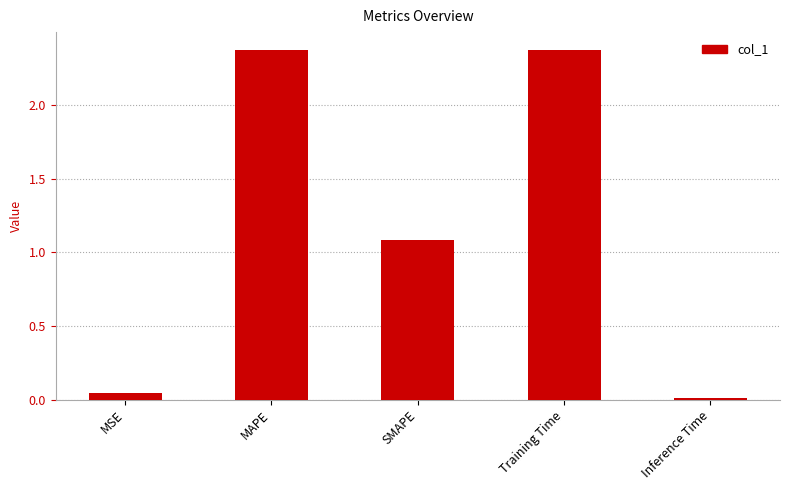

What is the label of the 5th bar from the right?

MSE